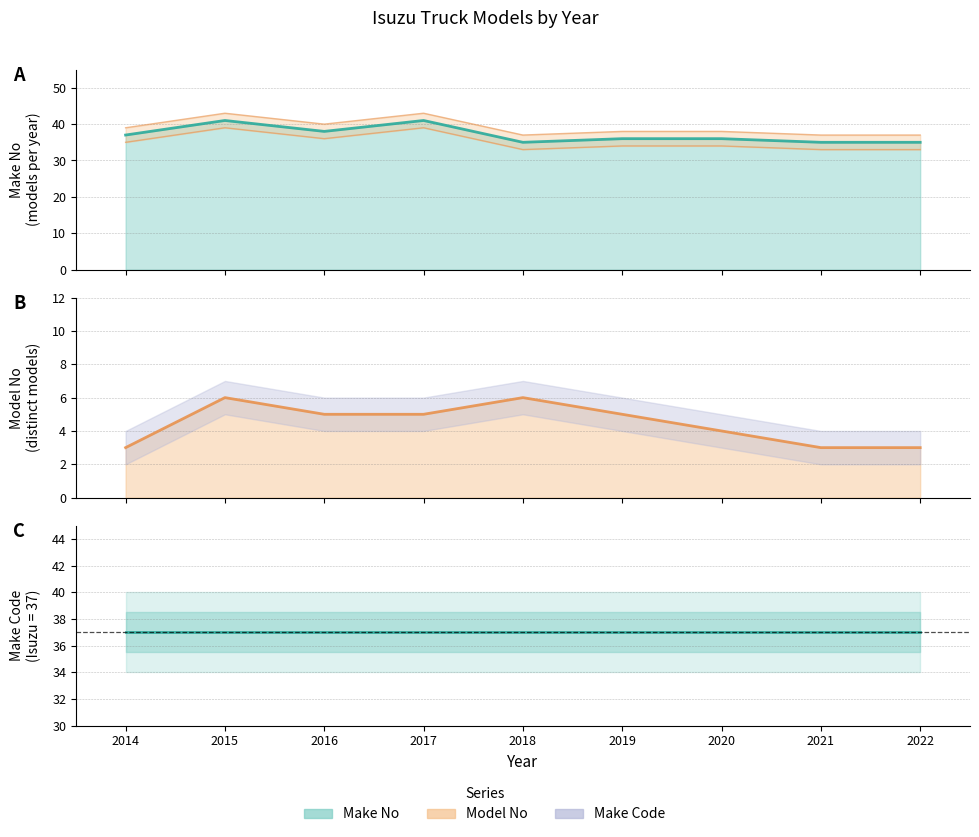

At 2014, list the series in order from largest to smallest.

Make No, Make Code, Model No